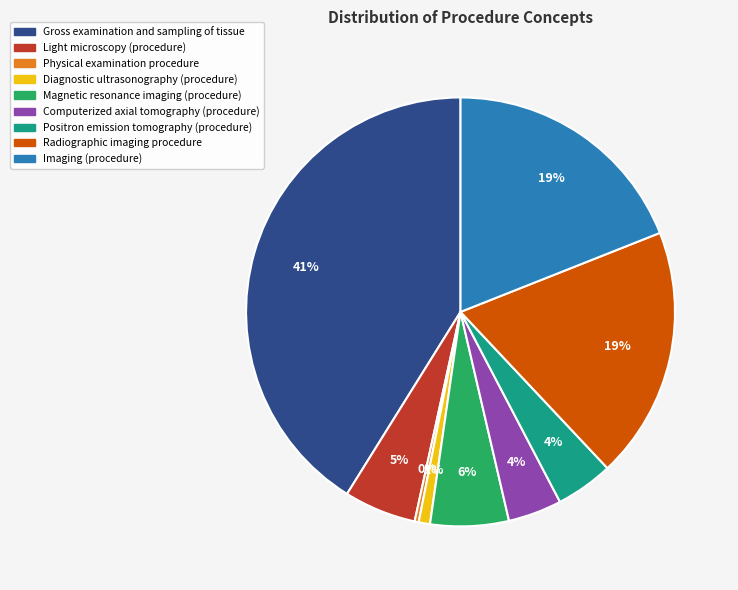

What percentage is the Magnetic resonance imaging (procedure) slice, to the nearest percent?

6%